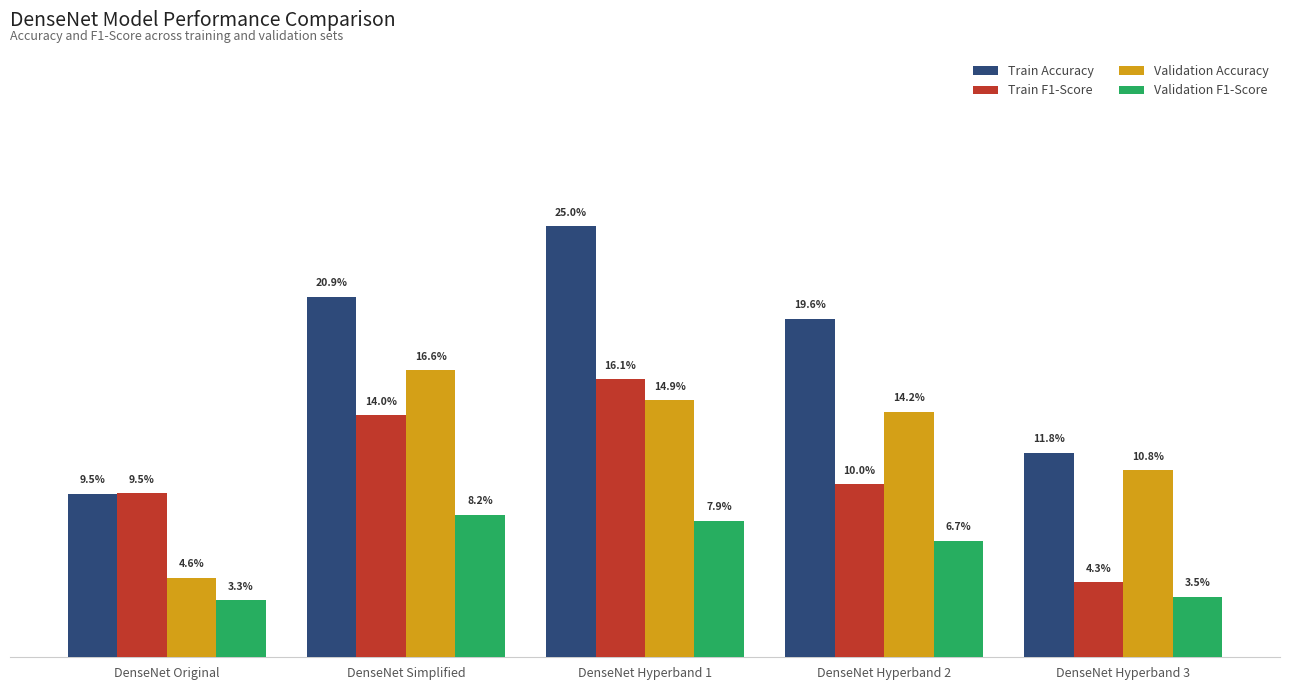

Does the chart contain stacked bars?

No